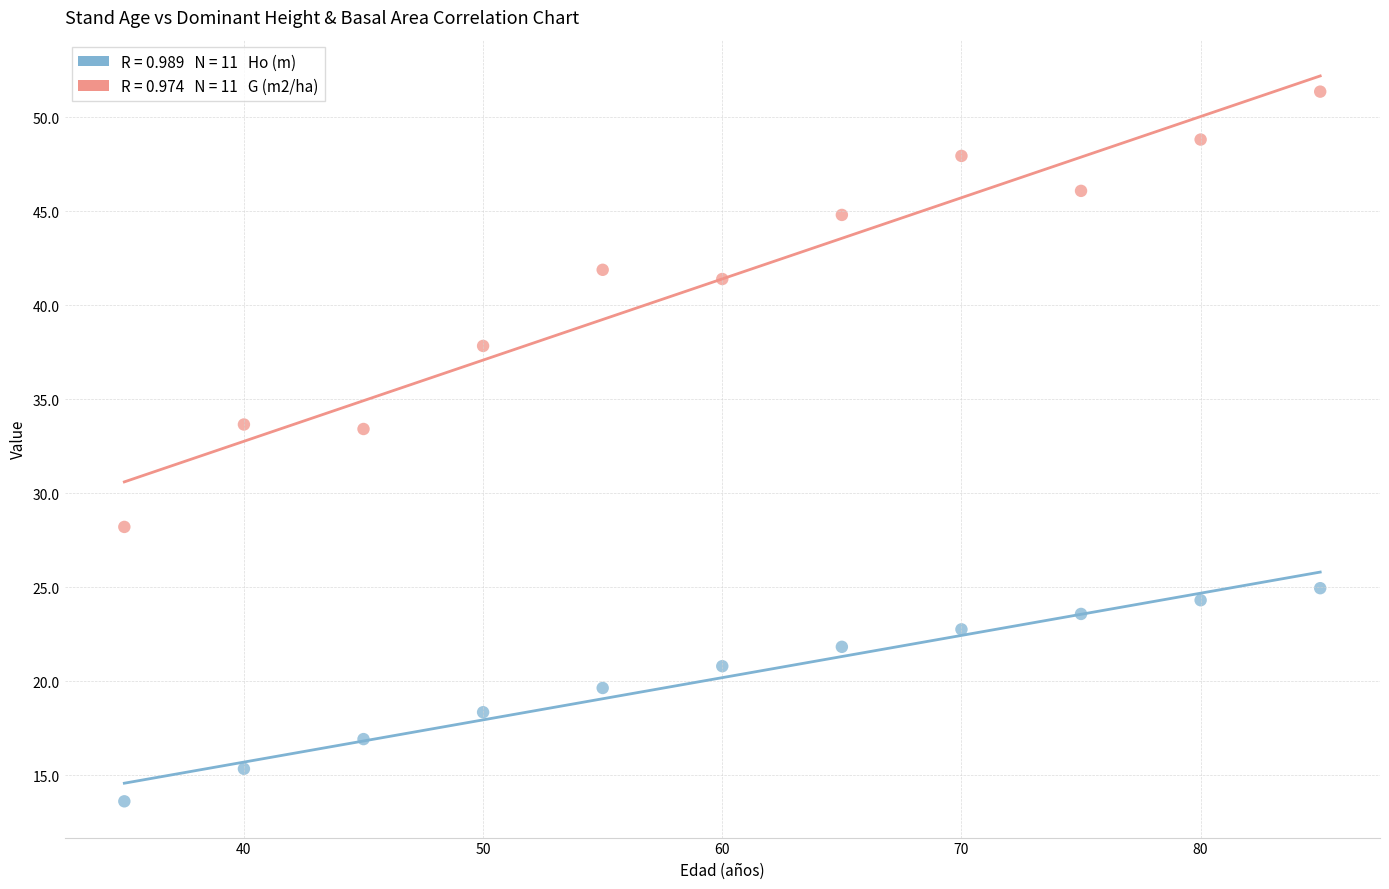

Across all data points, what is the range of Y values (max minus min)?

37.8